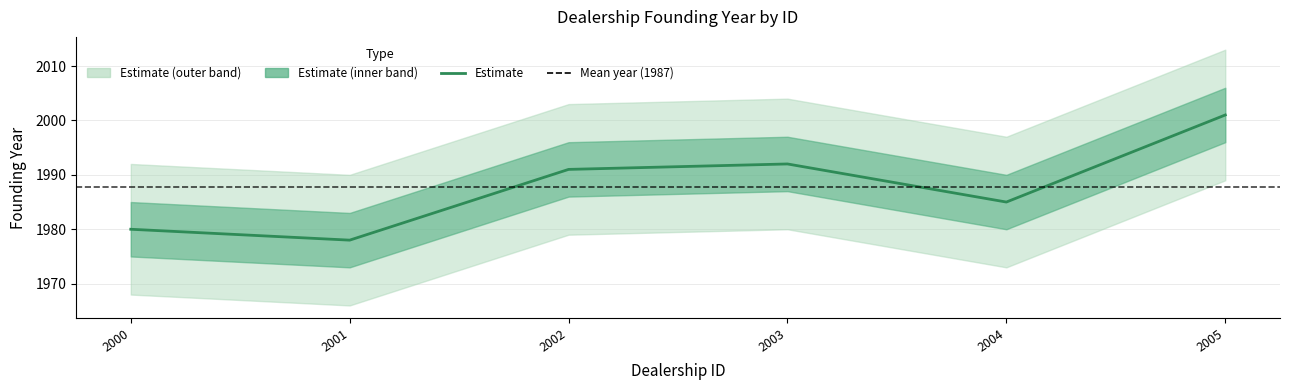

Where is the data nearest to the value 1989?

2002